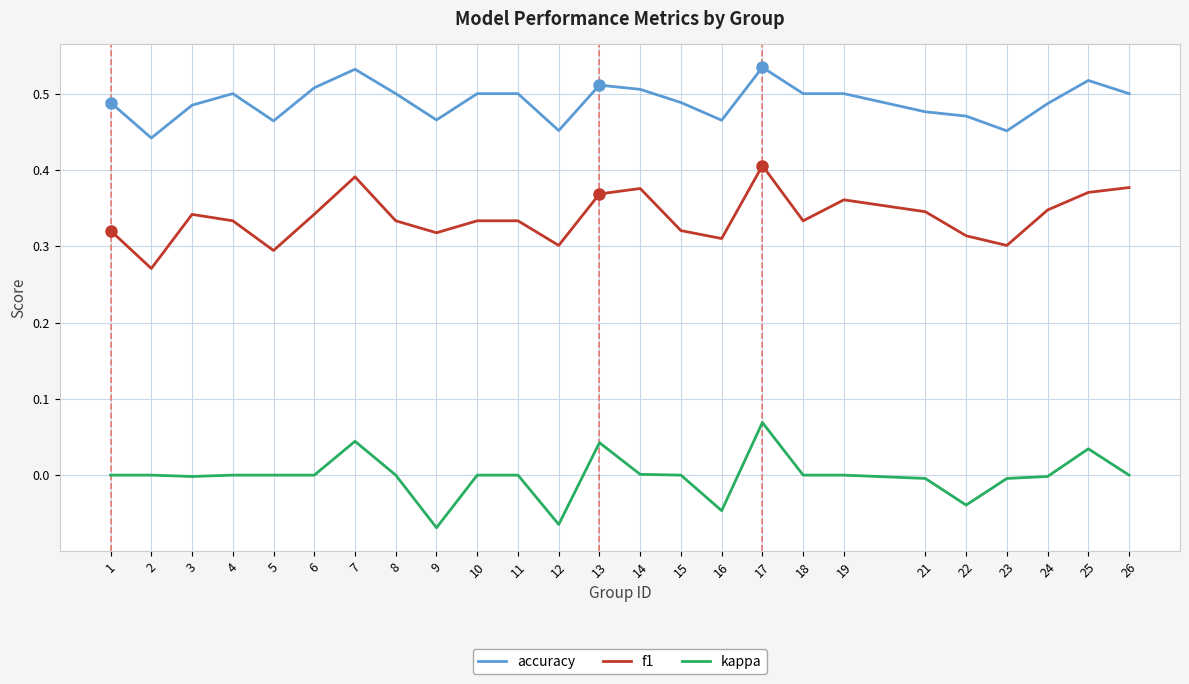

True or false: kappa and accuracy cross at least once.

False